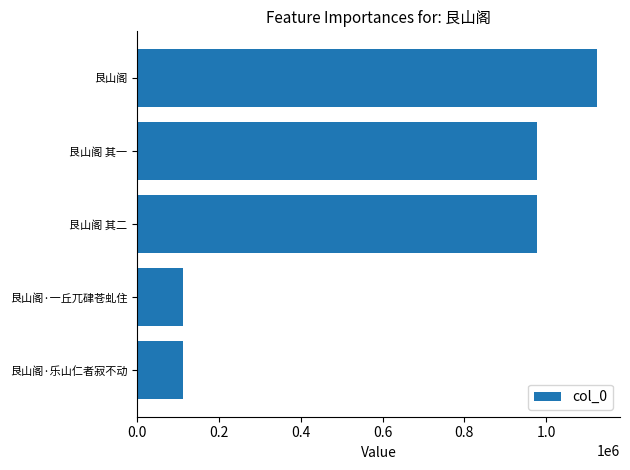

What is the minimum value shown in the chart?

111268